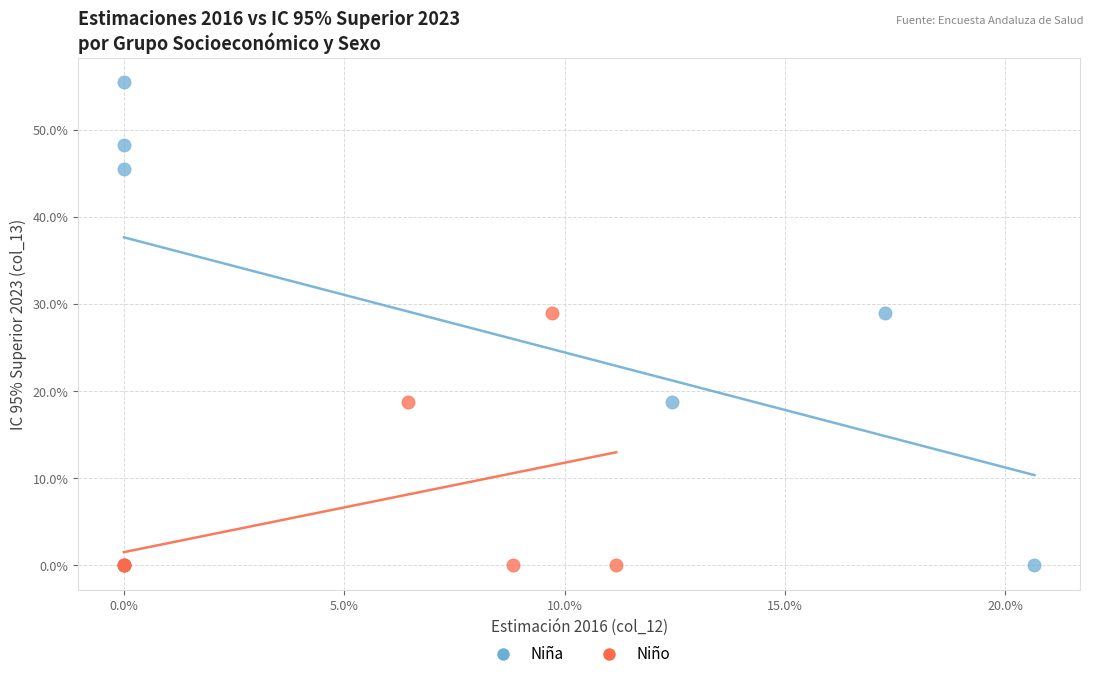

What are all the series names shown in the legend?

Niña, Niño